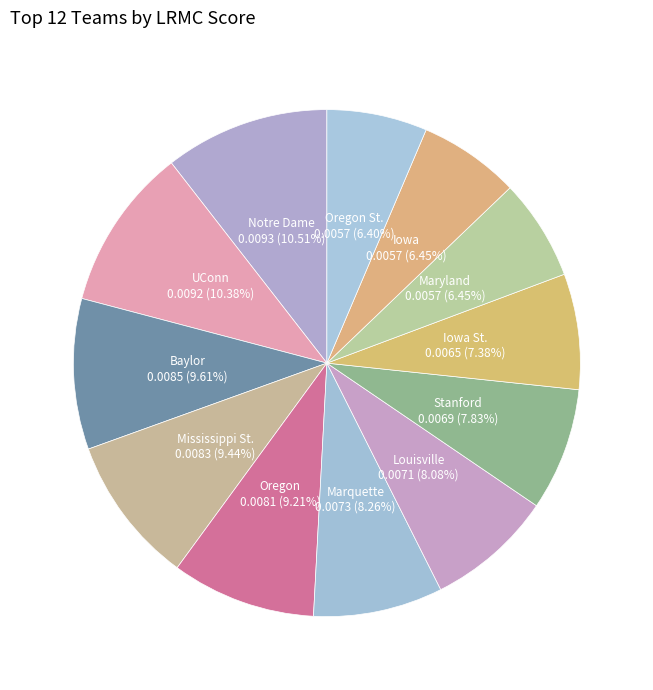

How many segments does this pie chart have?

12